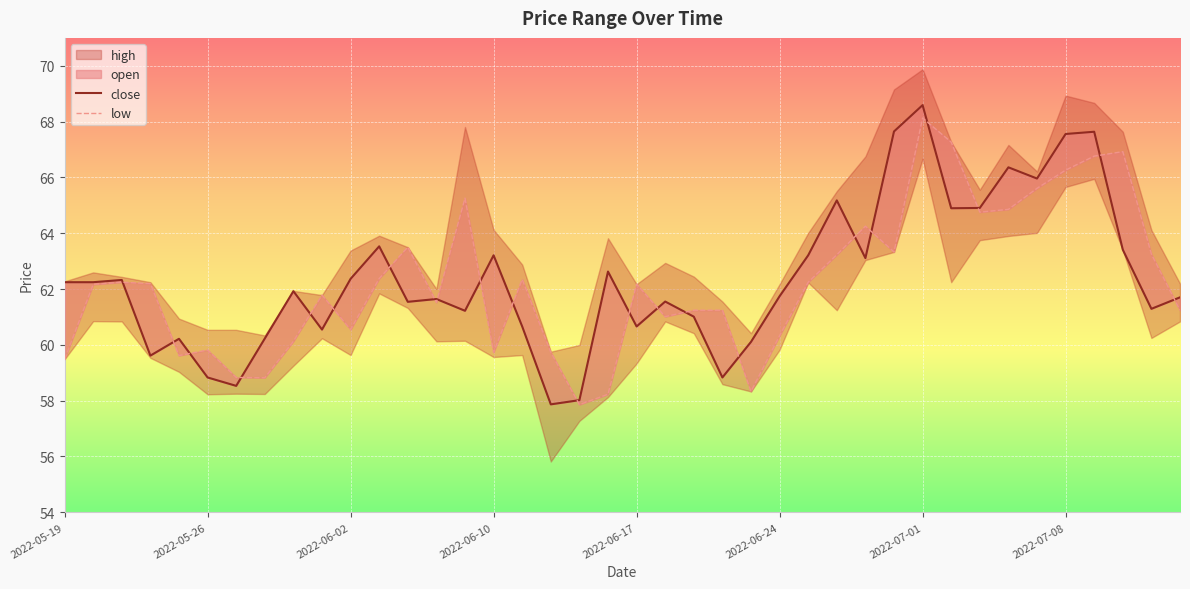

At which label does close first exceed 61?

2022-05-19